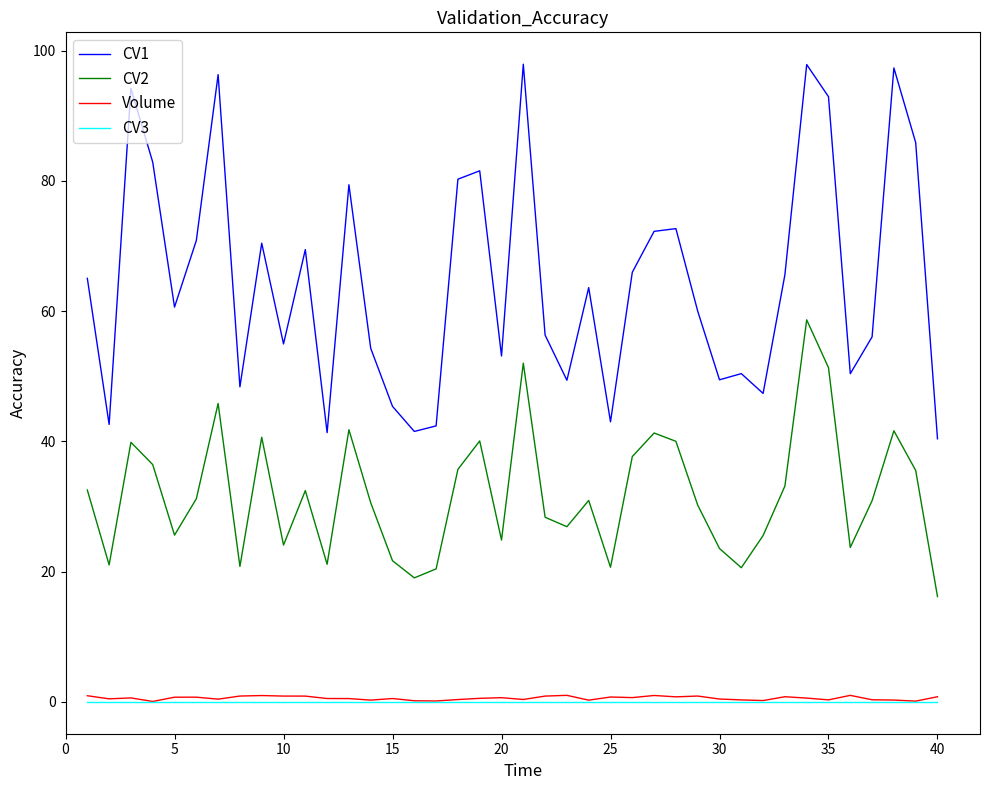

True or false: Volume and CV1 cross at least once.

False